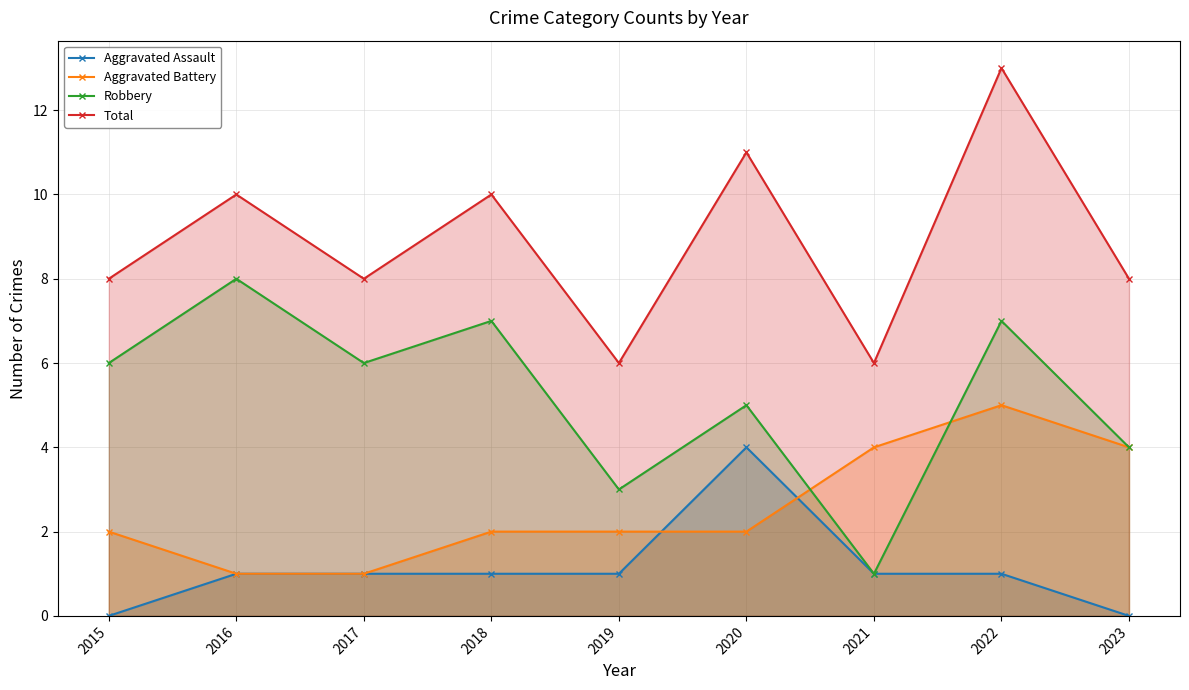

Between 2015 and 2017, which is larger?

2017